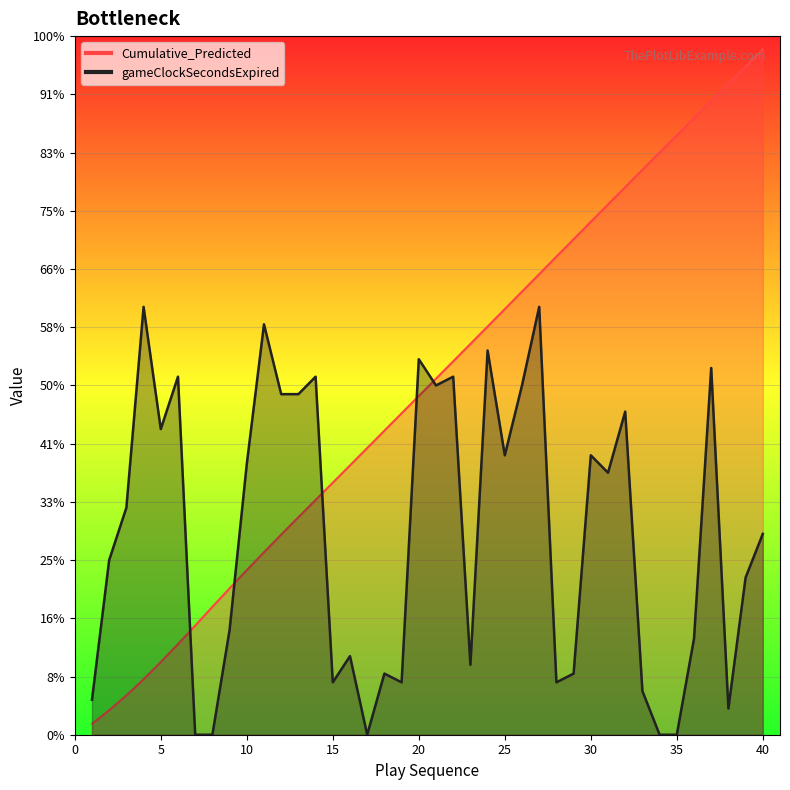

How many series are shown in this chart?

2